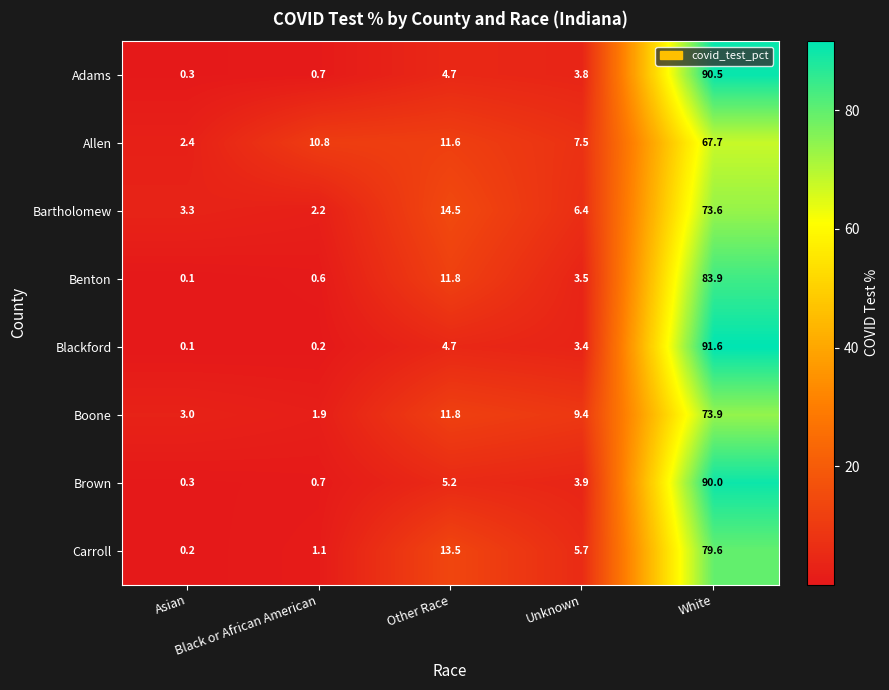

What is the average value of the Blackford series?

20.0